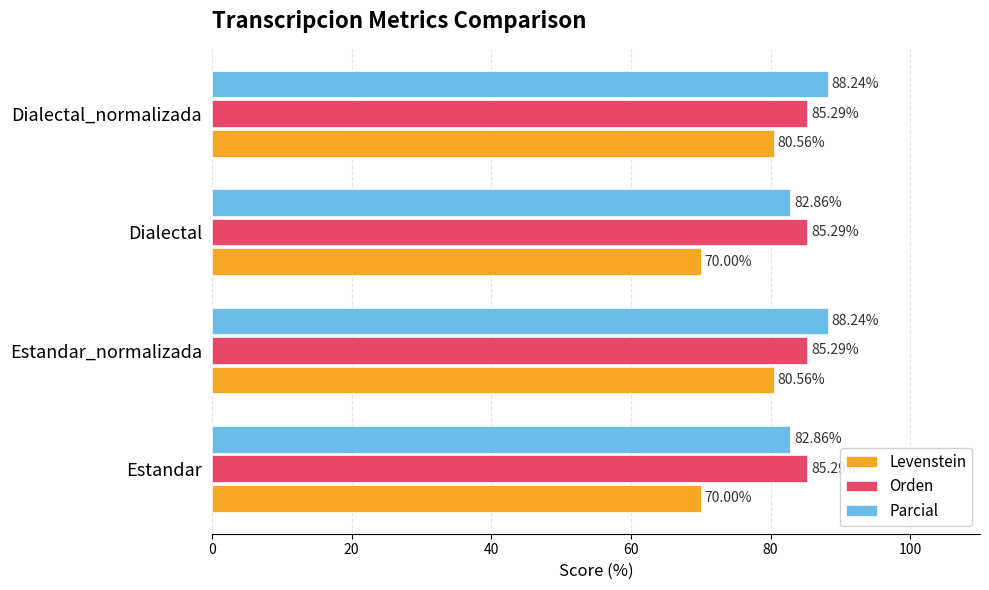

At Estandar, list the series in order from largest to smallest.

Orden, Parcial, Levenstein